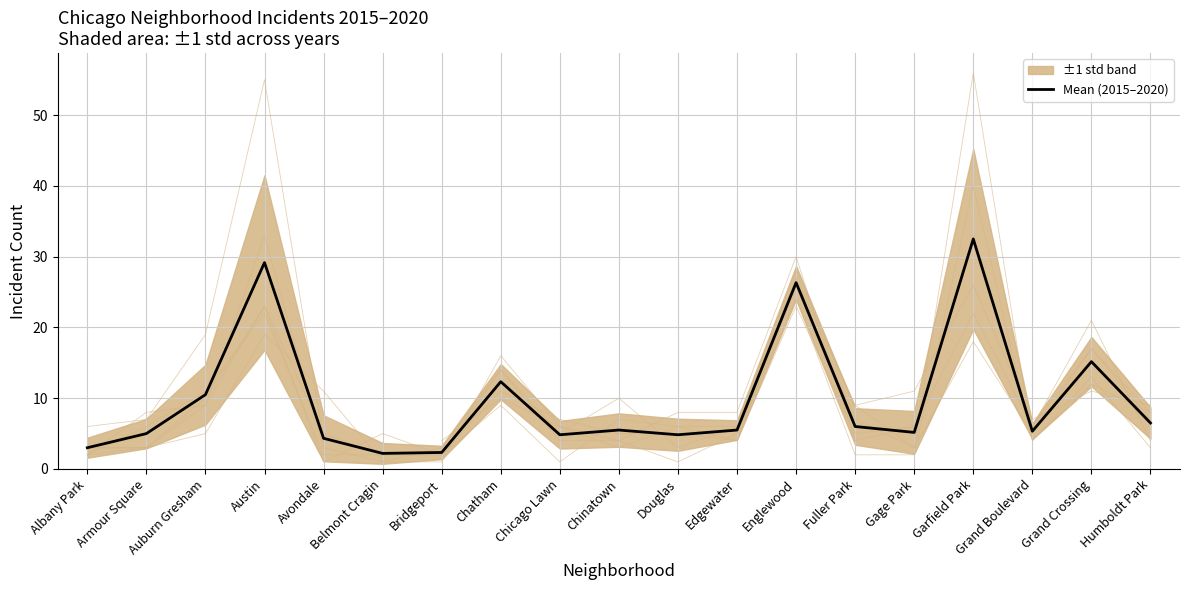

What is the difference between the maximum and second lowest values?

30.2